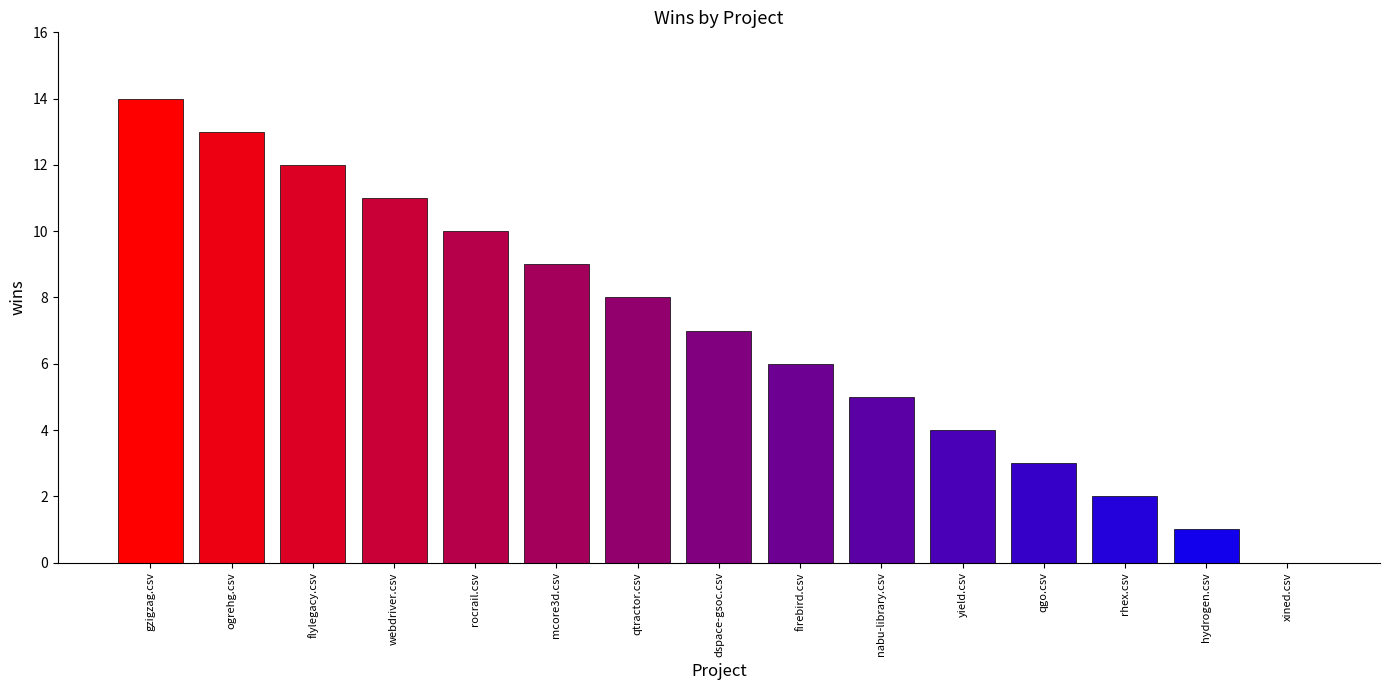

Count the number of categories in the chart.

15